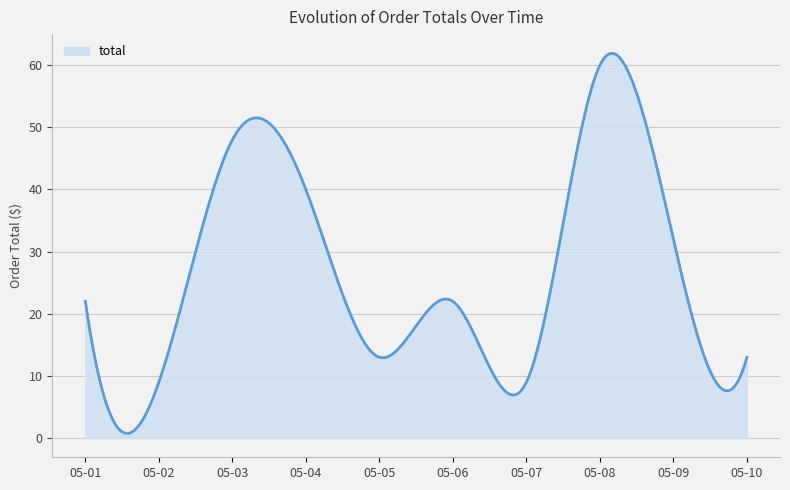

What is the difference between the maximum and minimum values?

61.1